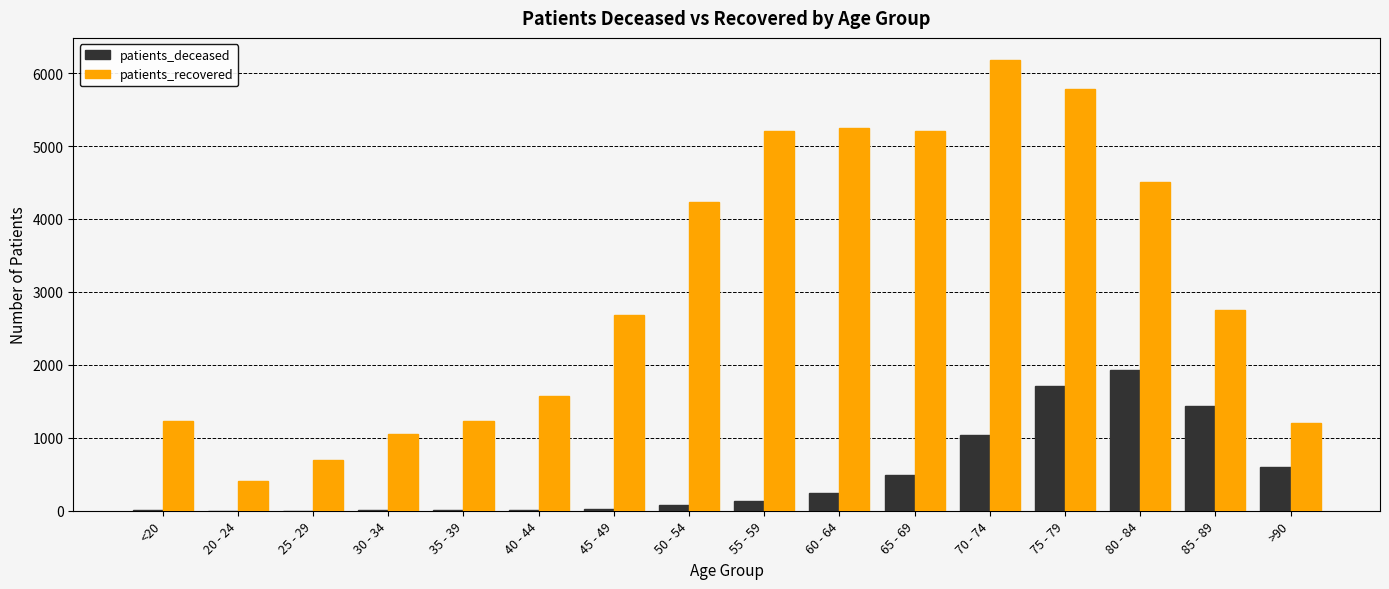

Between 50 - 54 and 70 - 74, which series saw the biggest shift?

patients_recovered